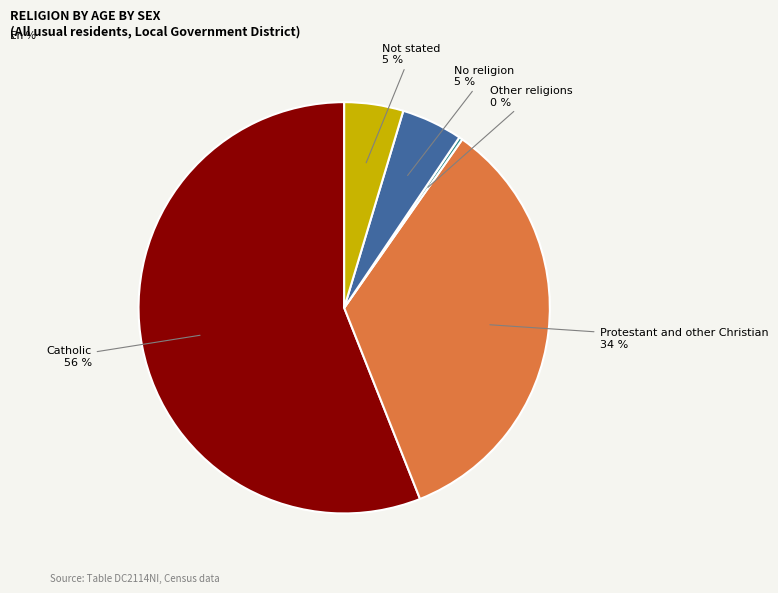

Which slice represents more than half of the pie?

Catholic